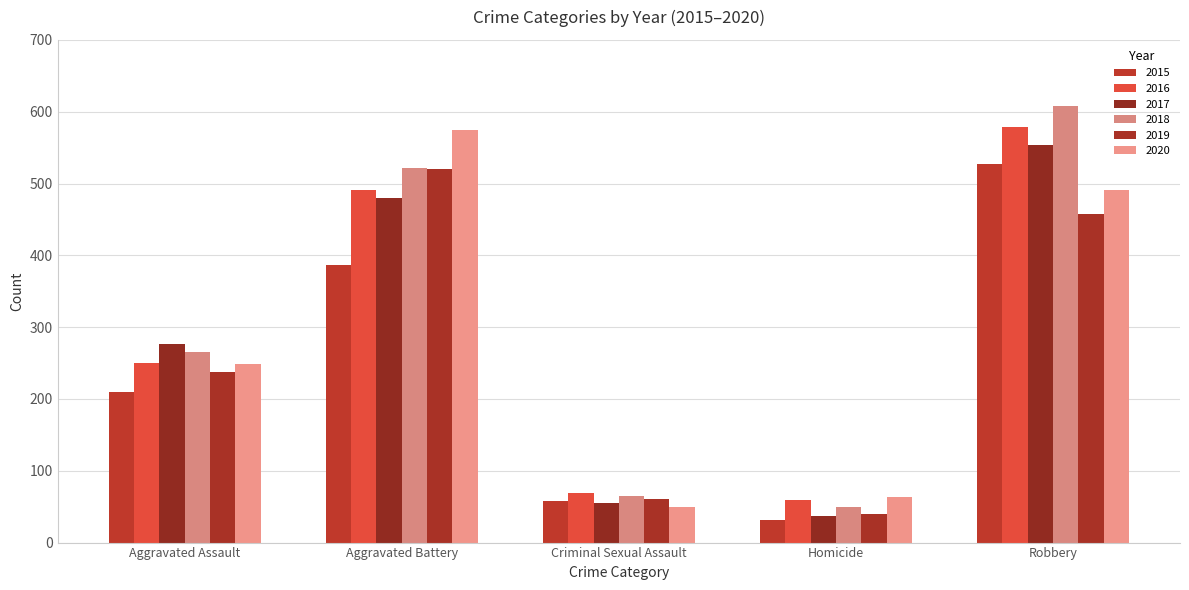

Which series has the largest total across all categories?

2018